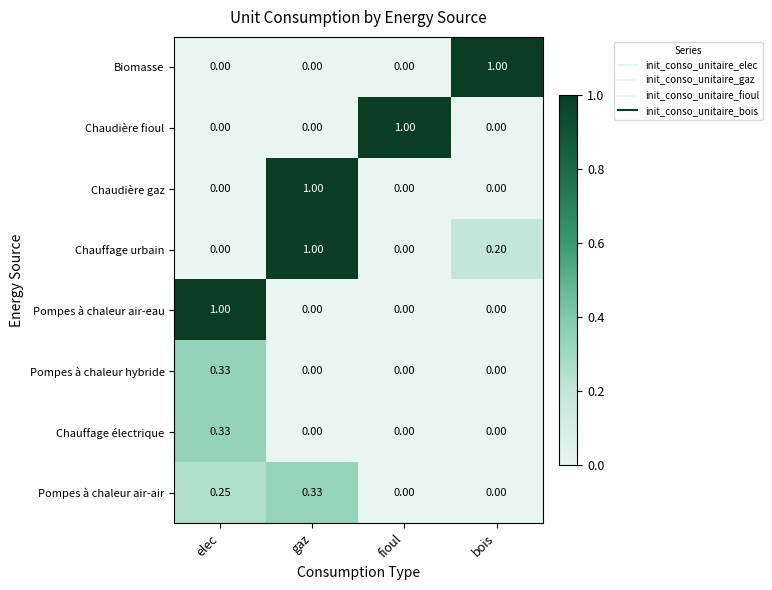

At which category is the sum across all series the highest?

gaz